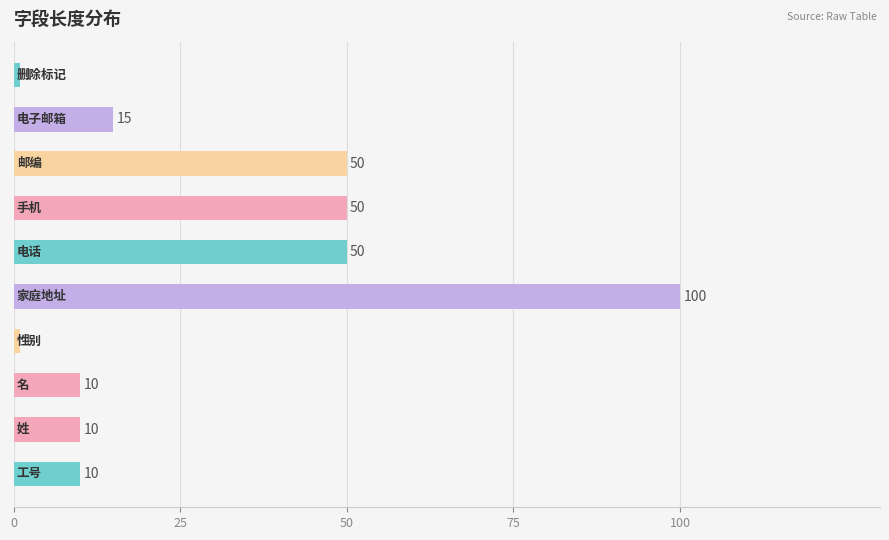

What is the average value?

30